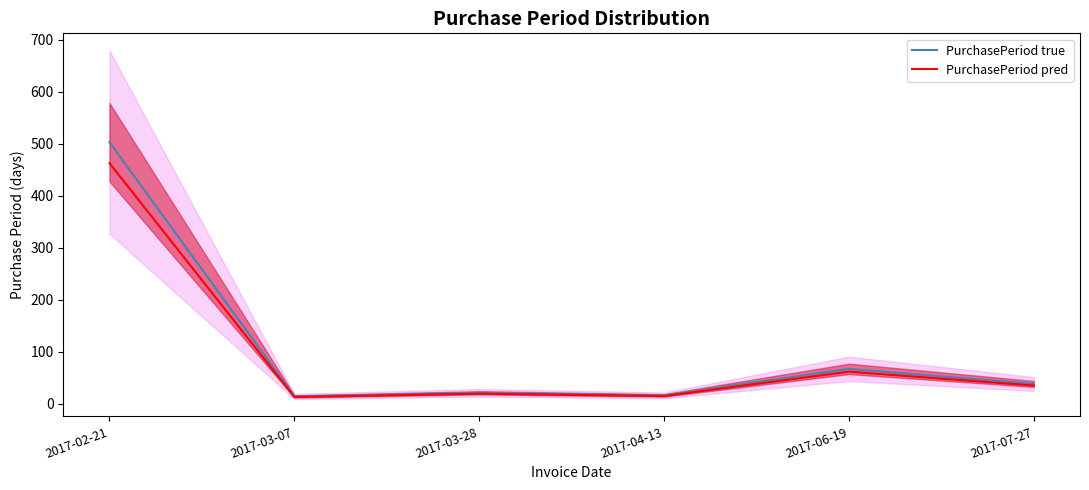

True or false: PurchasePeriod true and PurchasePeriod pred cross at least once.

False